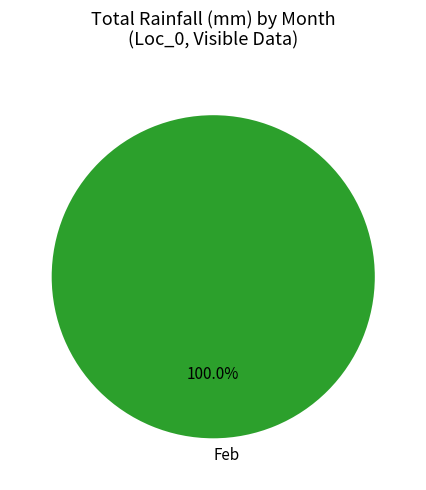

What is the majority slice?

Feb